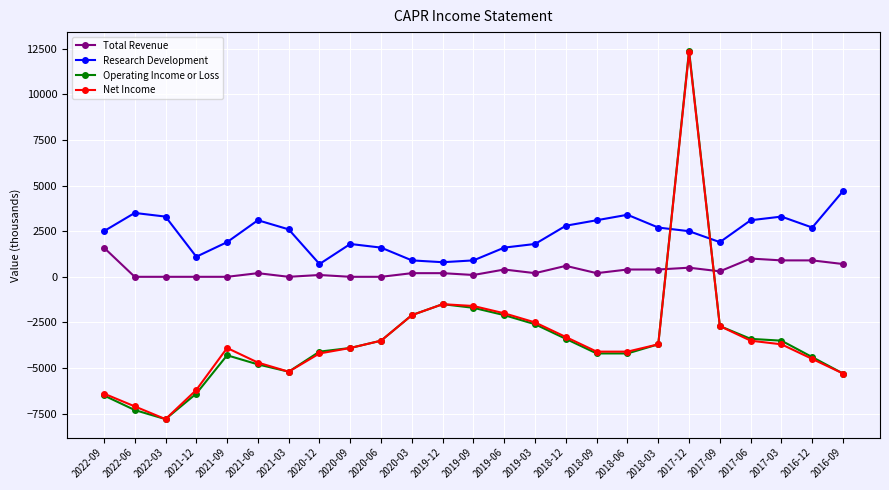

What is the label of the 19th point from the right?

2021-03